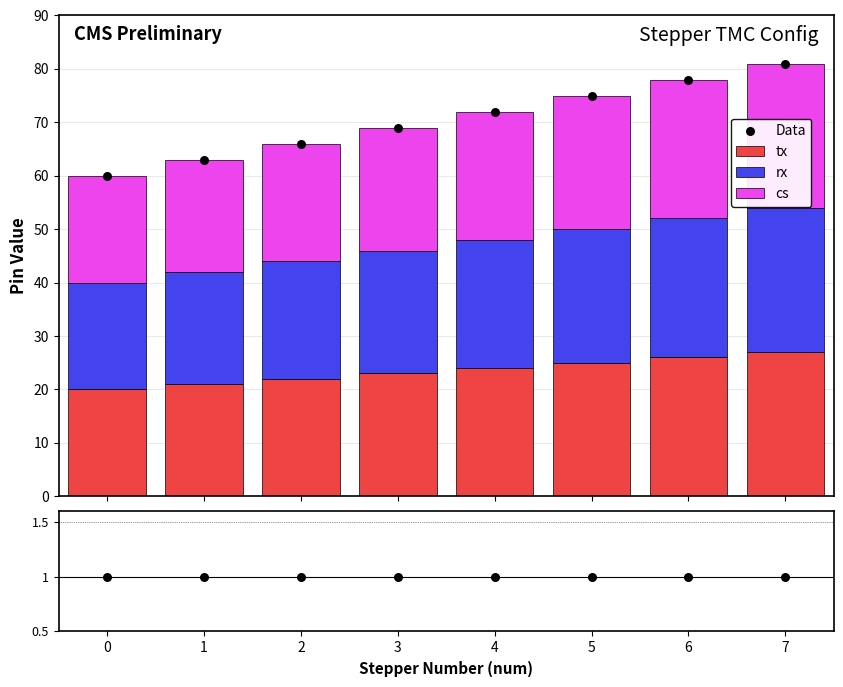

Which series has the largest total across all categories?

Data